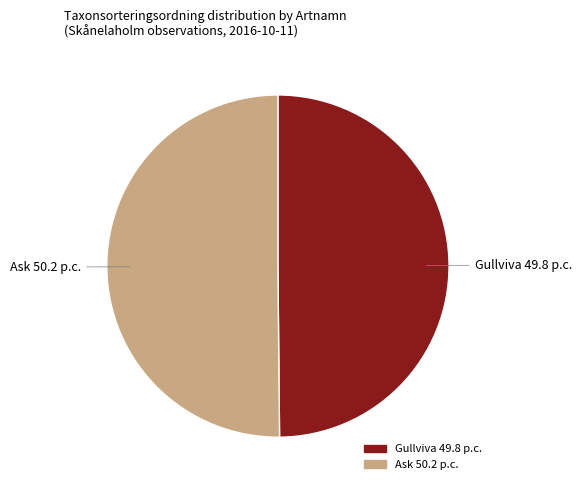

Approximately how many times larger is the value at Ask compared to Gullviva?

1.0